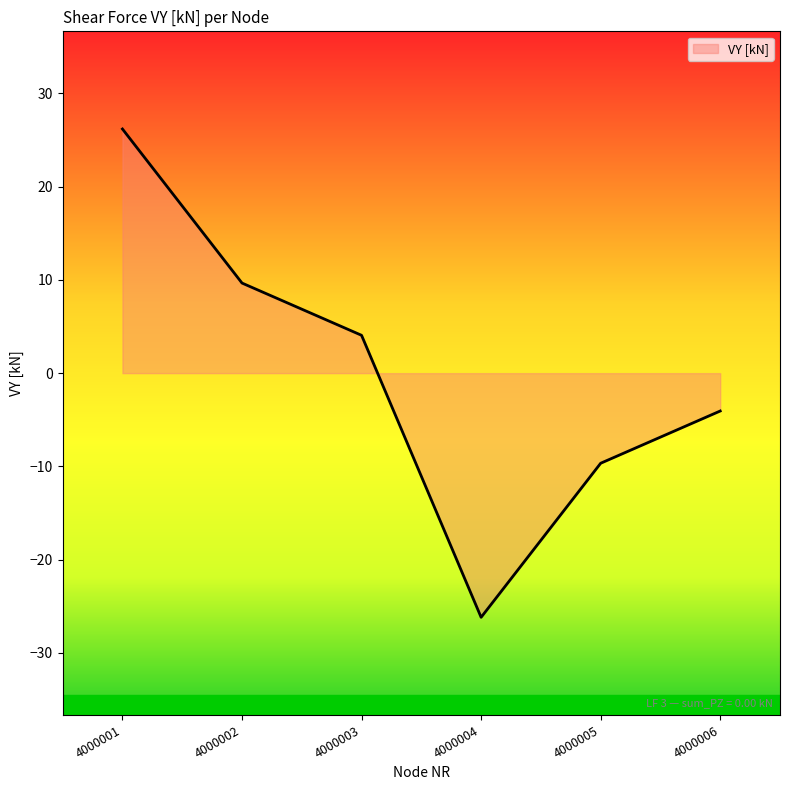

List the labels in order of value, smallest first.

4000004, 4000005, 4000006, 4000003, 4000002, 4000001